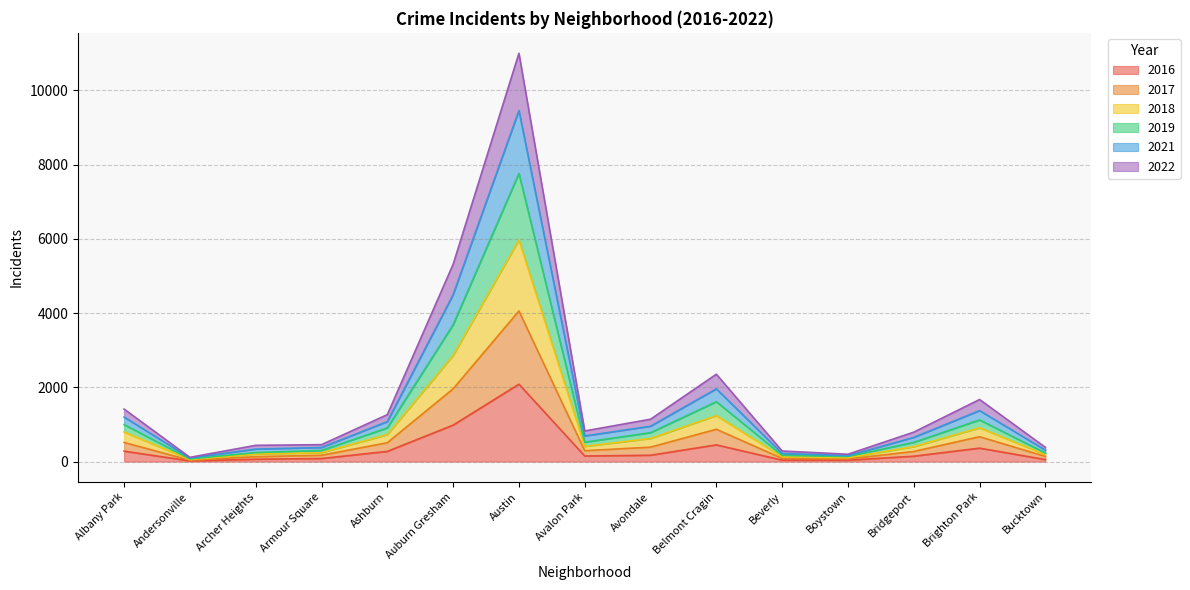

Between Avondale and Austin, which is larger?

Austin